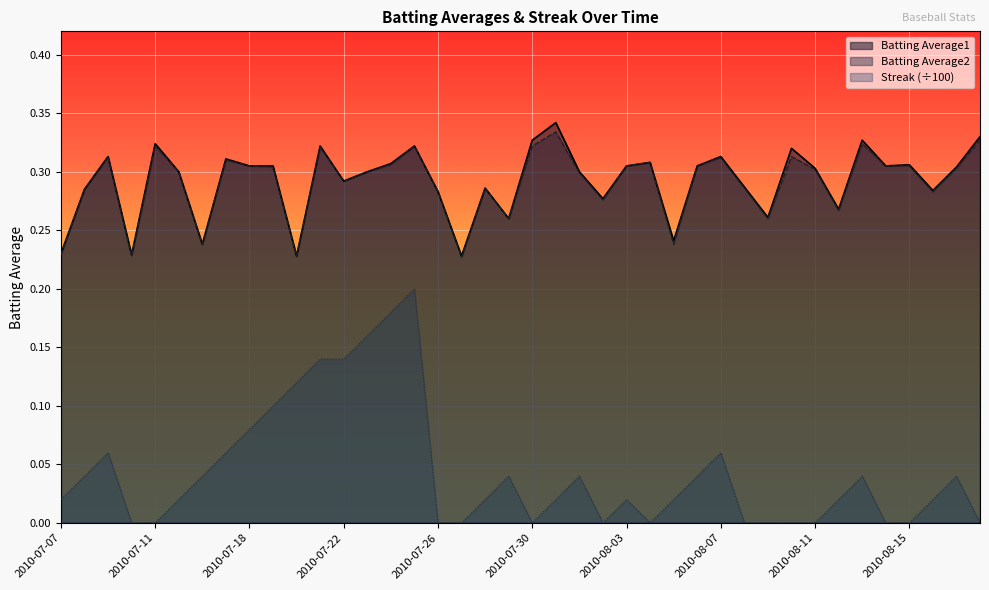

What is the label of the 15th point from the right?

2010-08-04